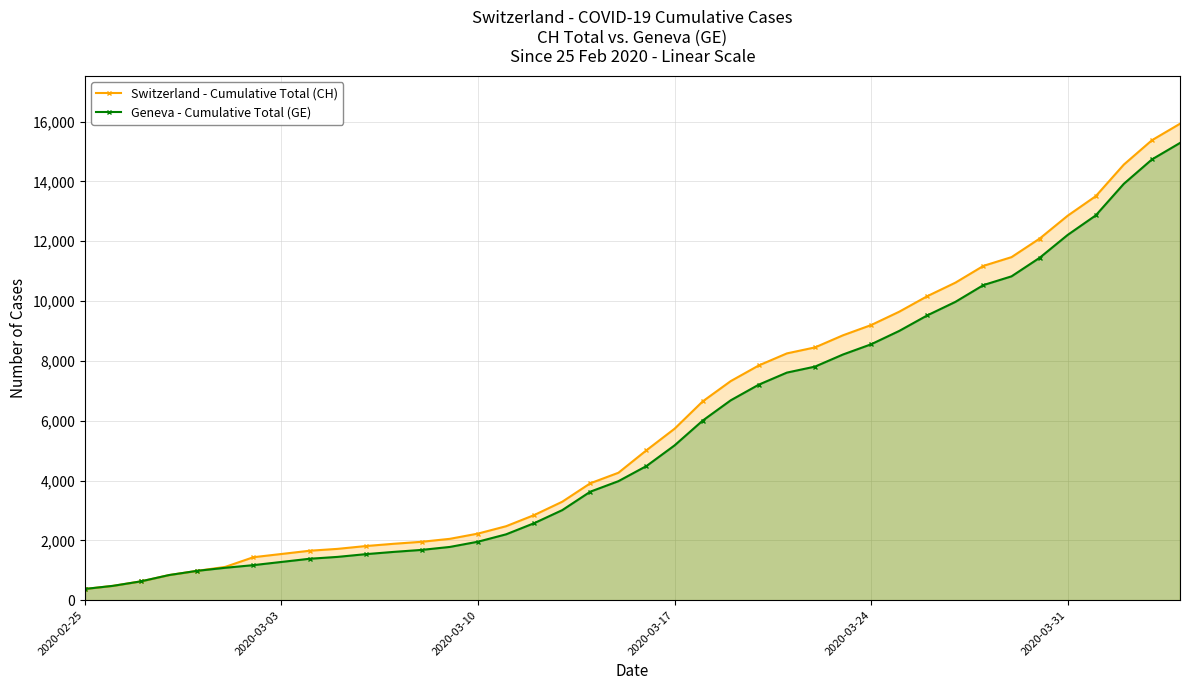

Reading right to left, extract all data points from this chart.

Switzerland - Cumulative Total (CH): 15926	15375	14561	13505	12852	12086	11467	11175	10613	10162	9642	9196	8855	8449	8249	7847	7323	6644	5731	5012	4259	3908	3291	2845	2472	2226	2051	1952	1885	1809	1715	1652	1544	1436	1113	981	840	630	479	375
Geneva - Cumulative Total (GE): 15284	14733	13919	12863	12210	11444	10825	10533	9971	9520	9000	8554	8213	7807	7607	7205	6681	6002	5174	4485	3978	3627	3010	2574	2201	1955	1780	1681	1614	1538	1447	1384	1278	1171	1083	981	840	630	479	375